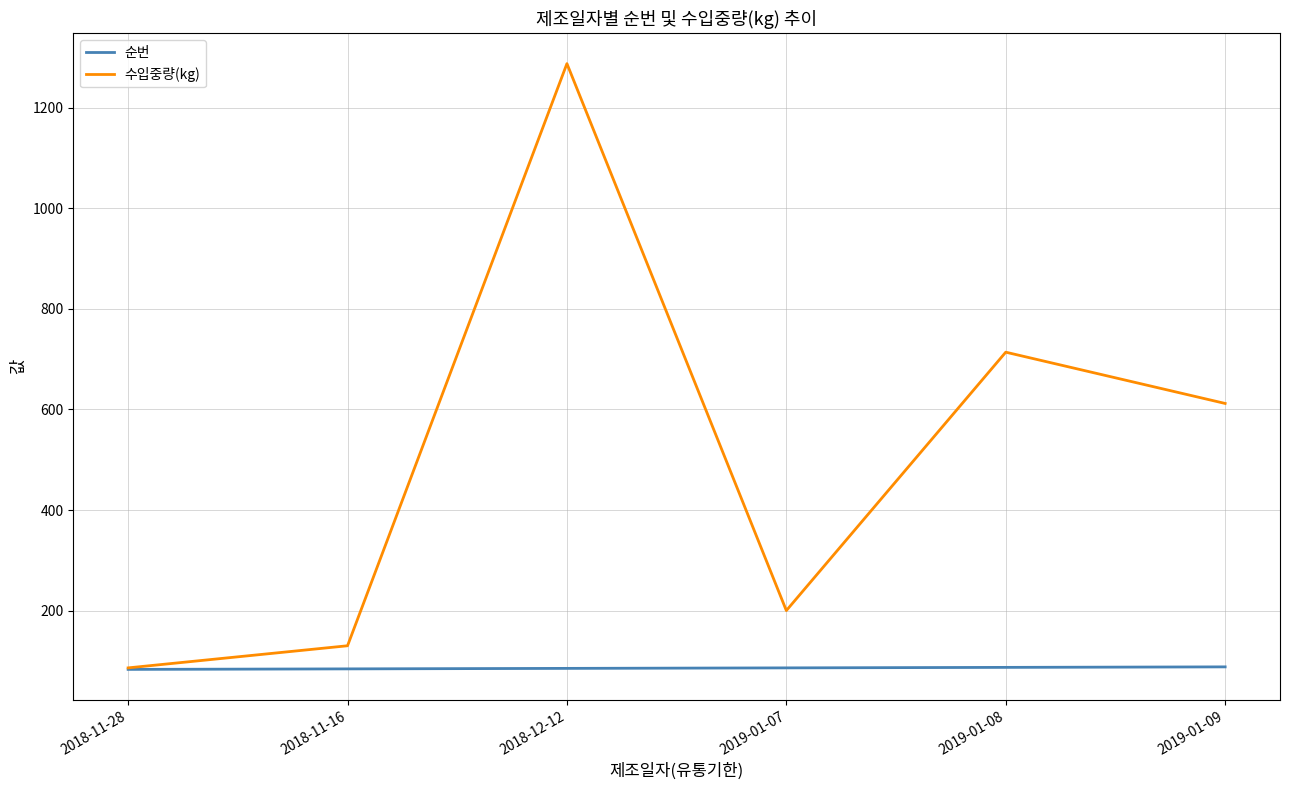

Is it true that 수입중량(kg) equals 764 at 2018-12-12?

False